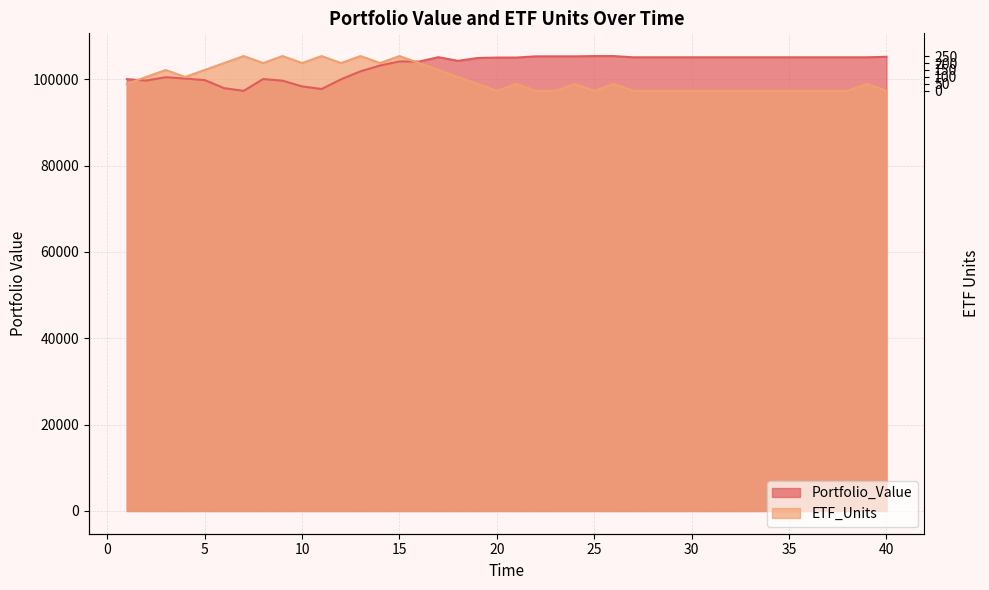

Which category has the highest value across all series?

25